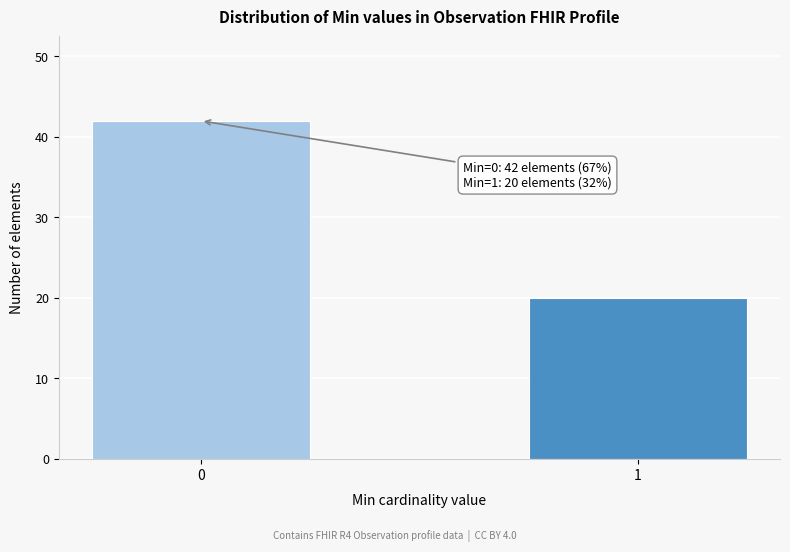

Reading left to right, what are all the values shown in this chart?

0=42	1=20